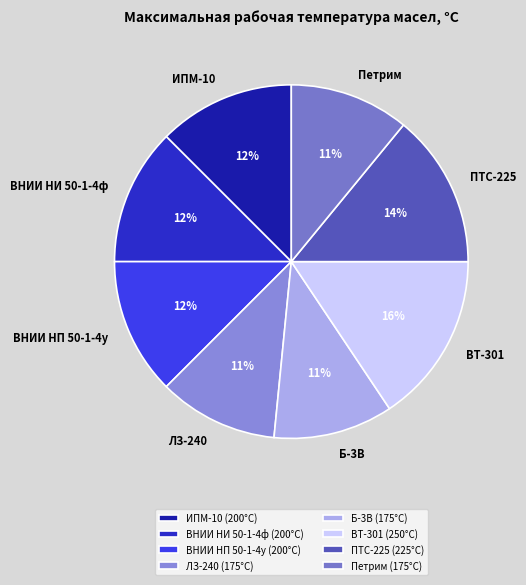

What is the ratio of the value at ВНИИ НИ 50-1-4ф to the value at Б-3В?

1.1